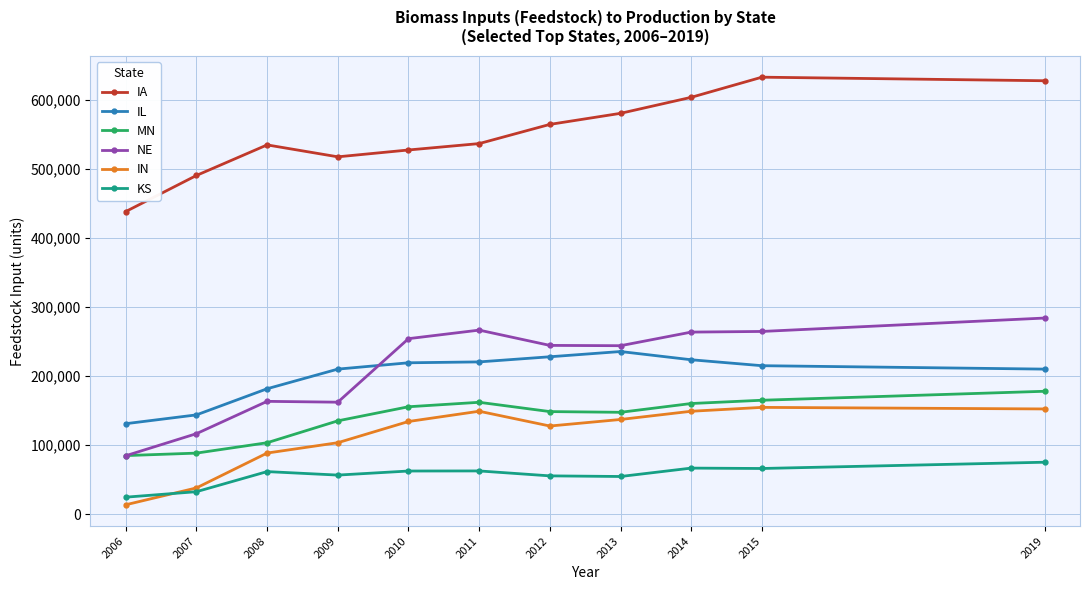

What is the minimum value shown in the chart?

13463